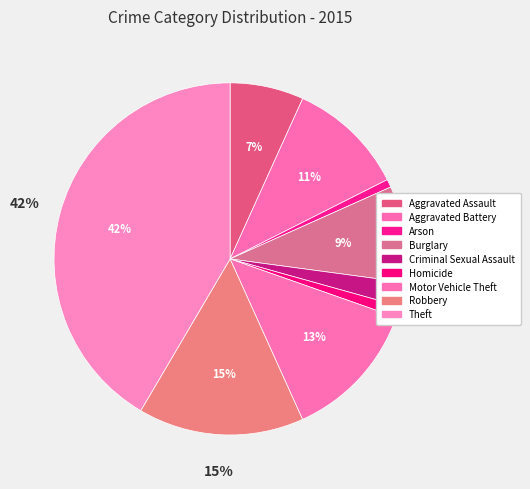

Does any single category account for the majority?

No